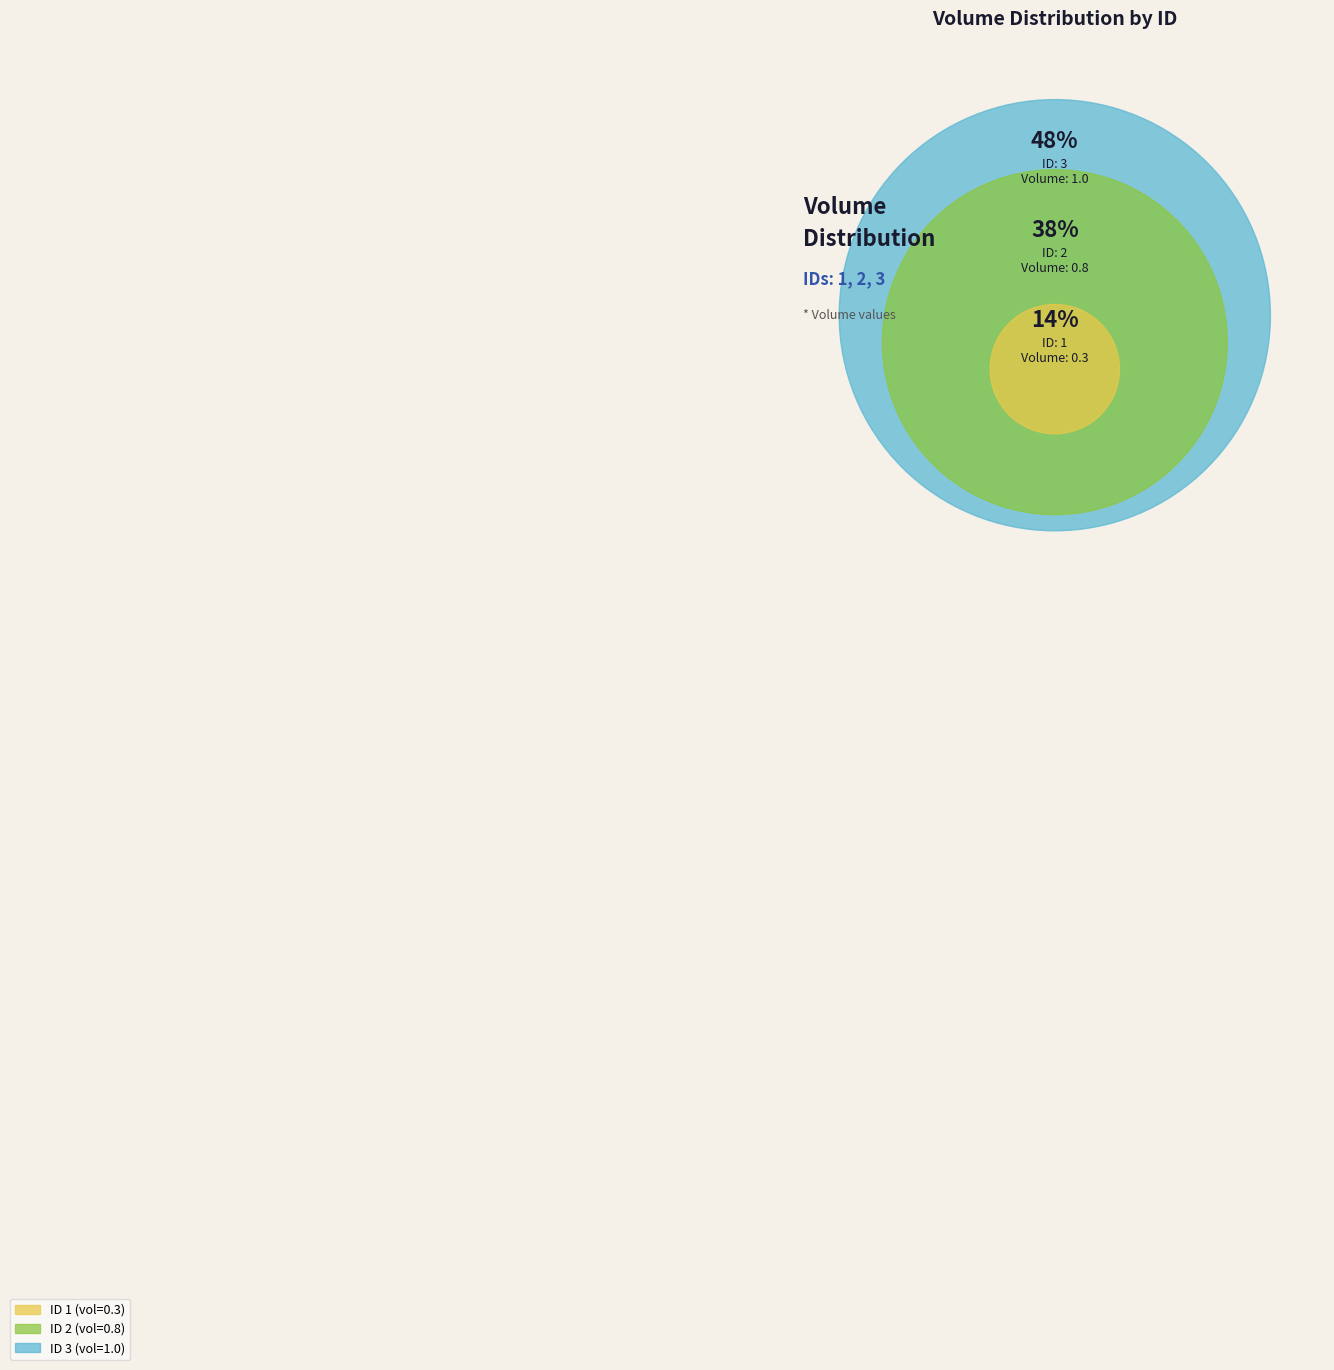

How many slices are in this pie chart?

3